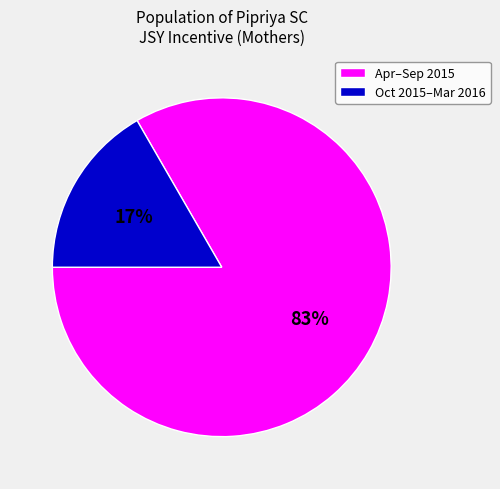

To the nearest percent, what is the average slice percentage?

50%